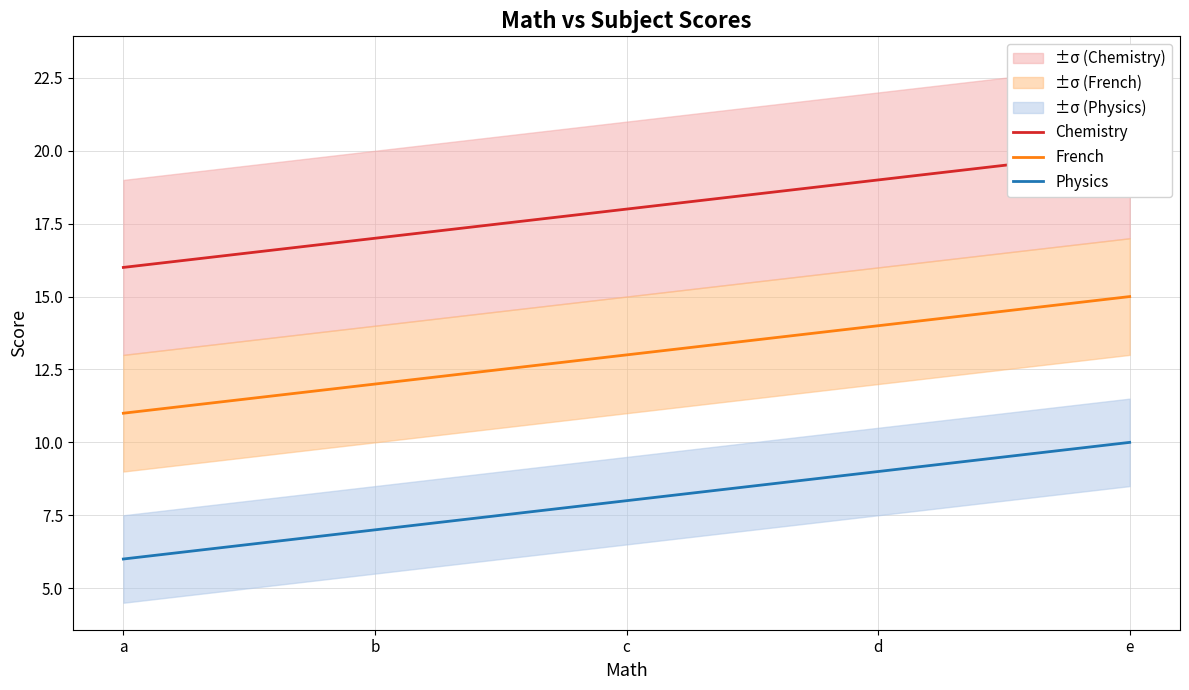

Does the chart have visible grid lines?

Yes